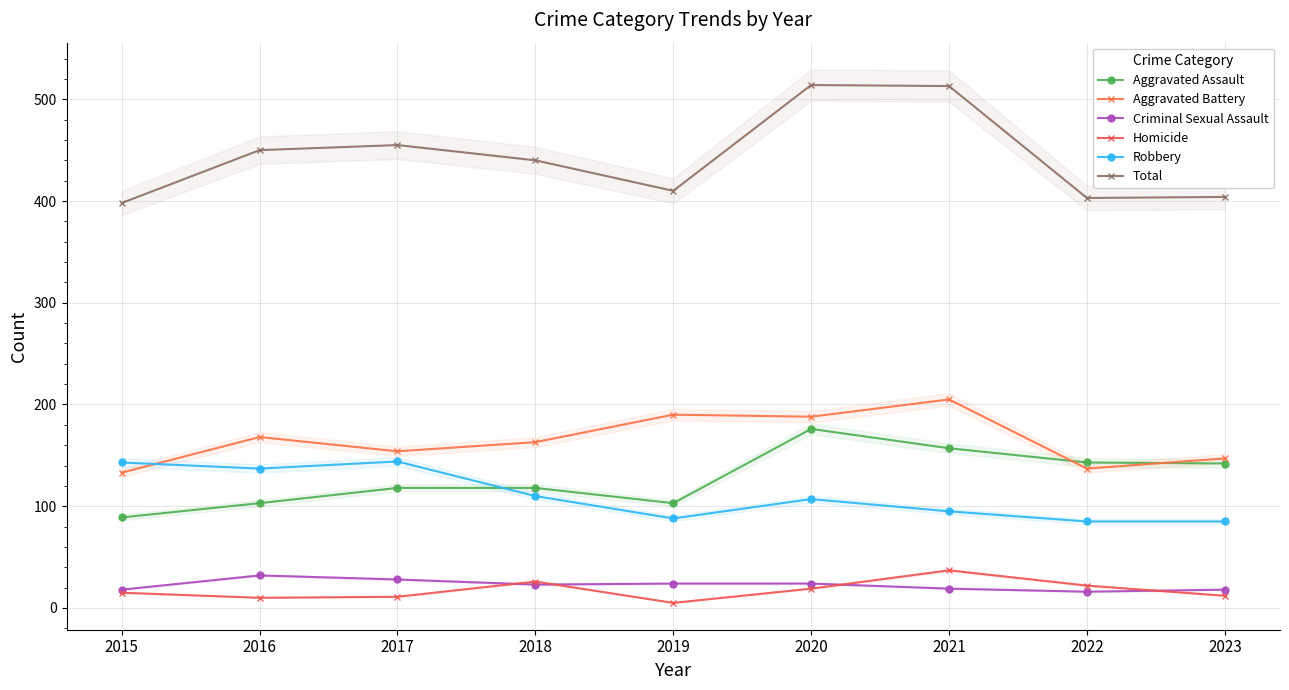

At which category does Aggravated Assault reach its first local peak?

2020